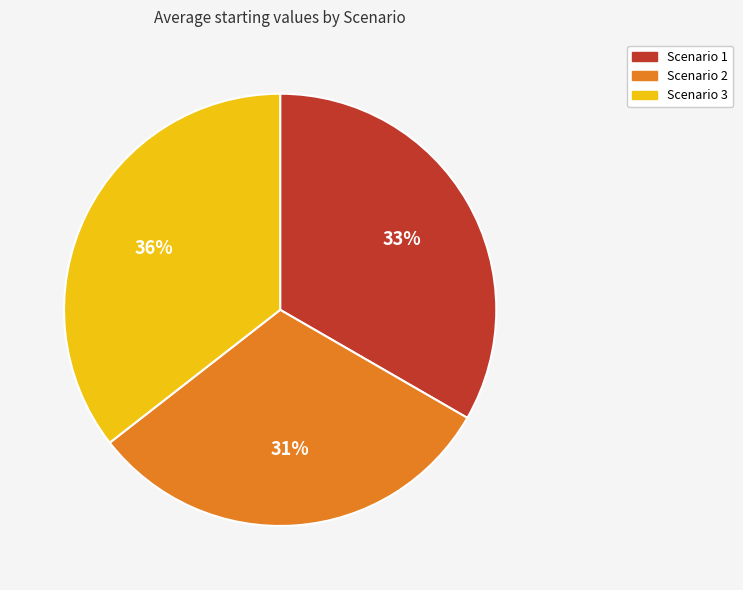

Is there a majority slice in this chart?

No